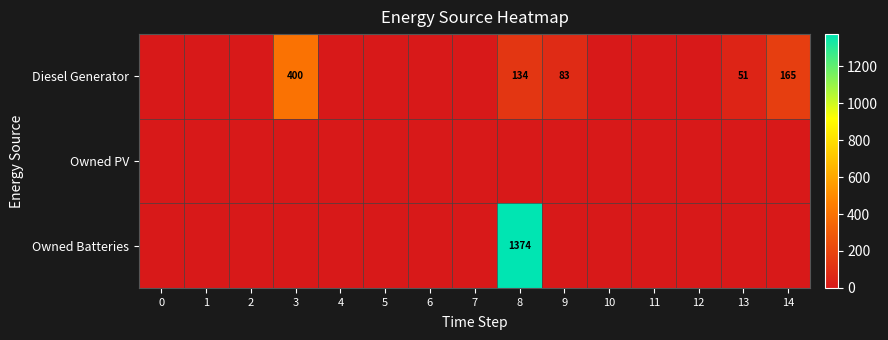

Which has a higher value, 3 or 10?

3